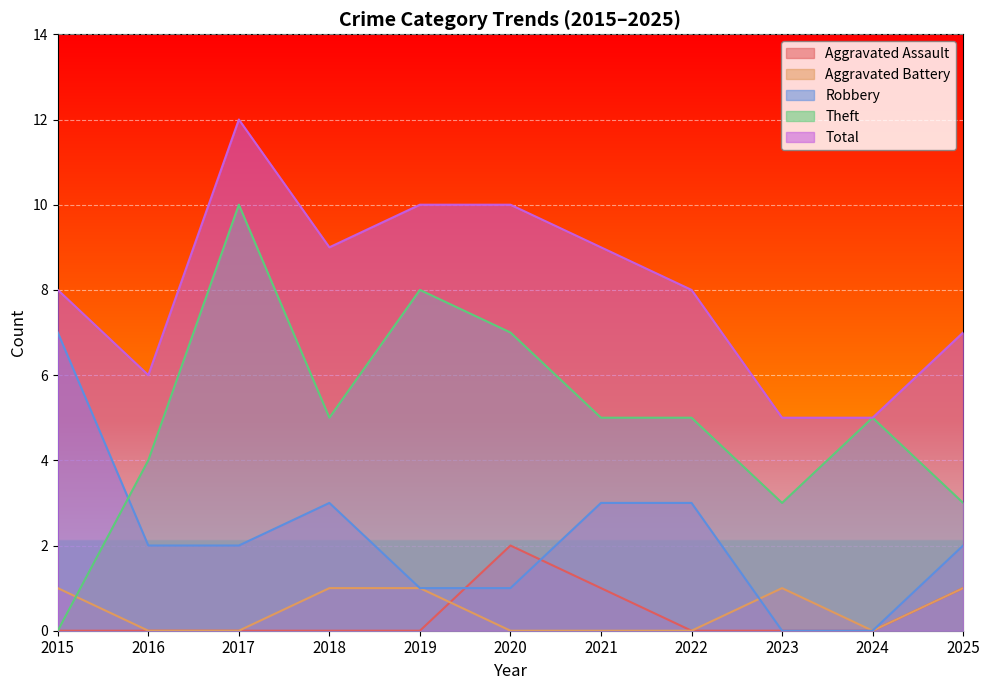

Is the value of Total at 2020 greater than the value of Theft at 2020?

Yes